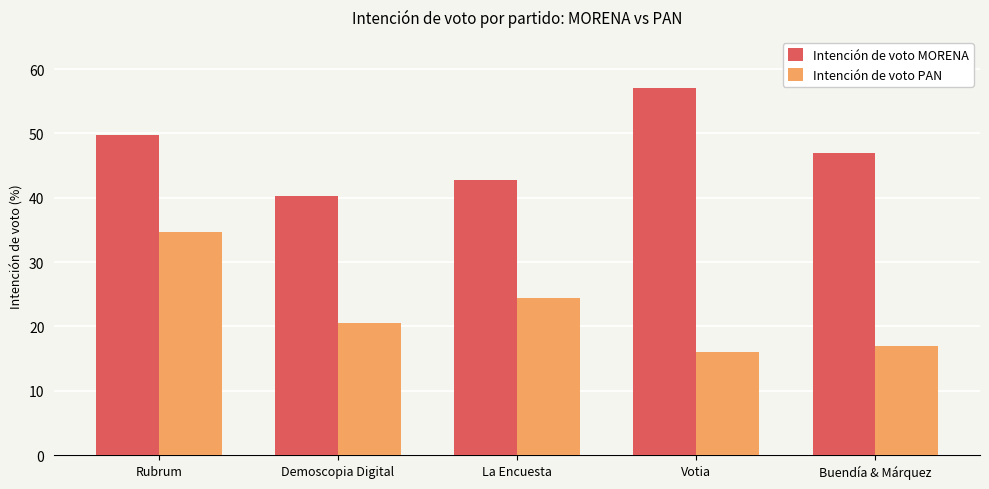

Is the value of Intención de voto MORENA at La Encuesta greater than the value of Intención de voto PAN at Votia?

Yes